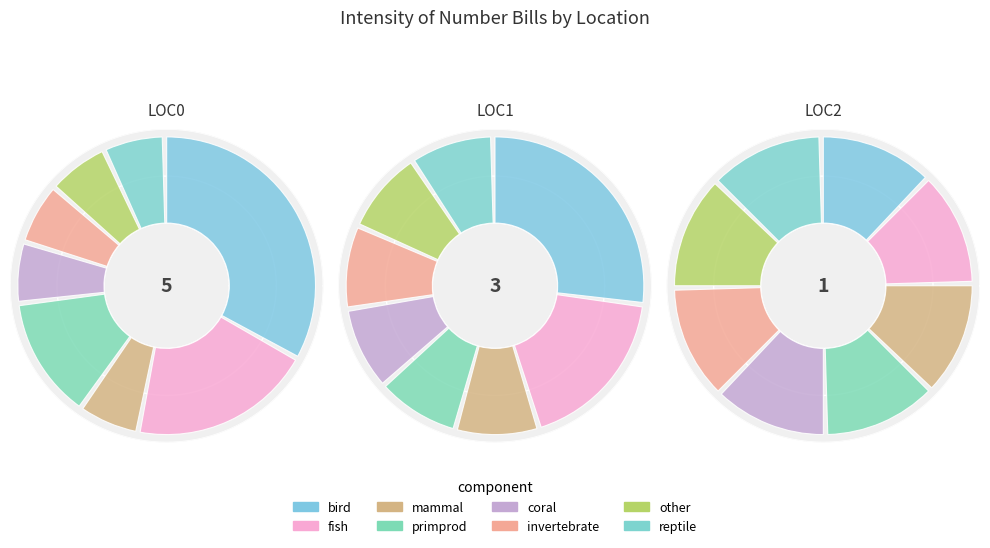

True or false: Row 1 accounts for 20% of the total.

False